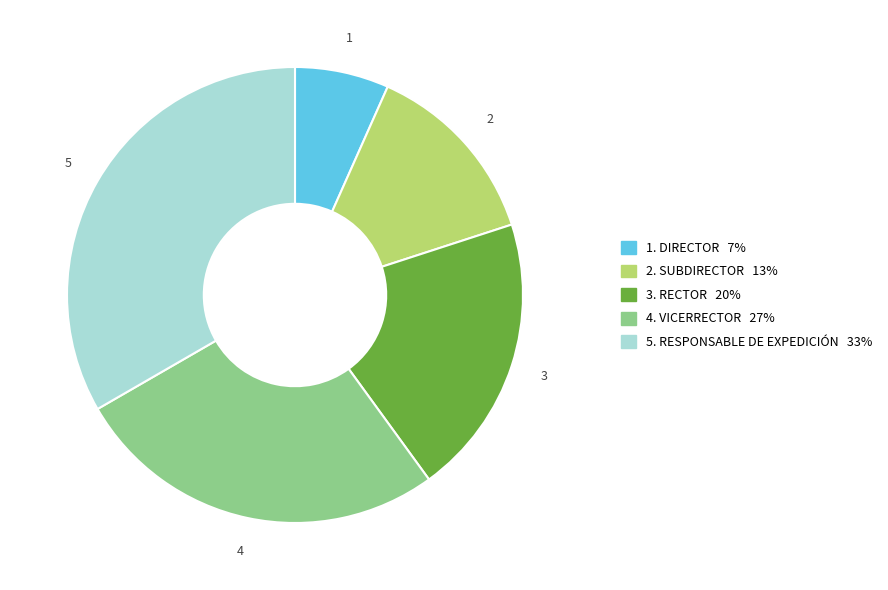

Is there a majority slice in this chart?

No